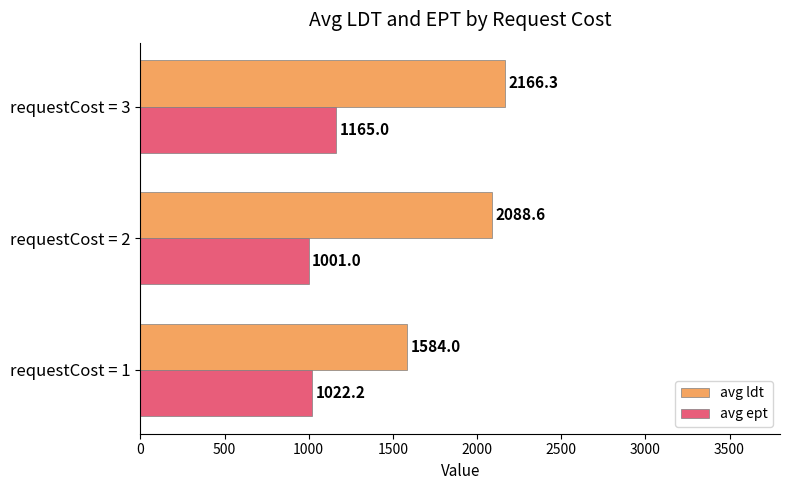

Which series has the largest range (max minus min)?

avg ldt